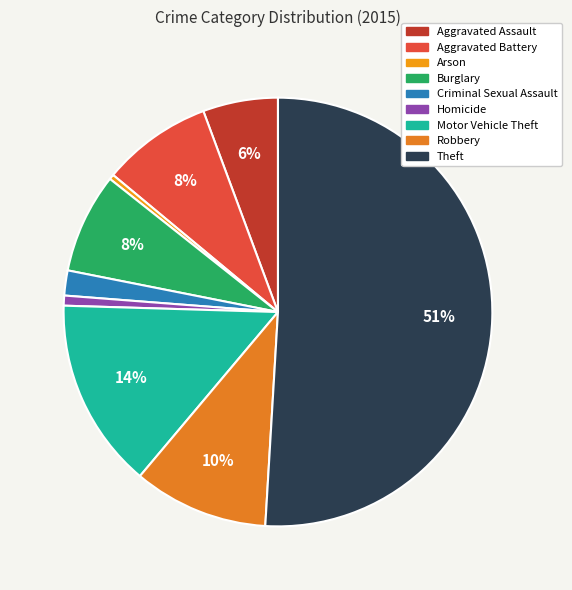

Rank the categories by value from lowest to highest.

Arson, Homicide, Criminal Sexual Assault, Aggravated Assault, Burglary, Aggravated Battery, Robbery, Motor Vehicle Theft, Theft